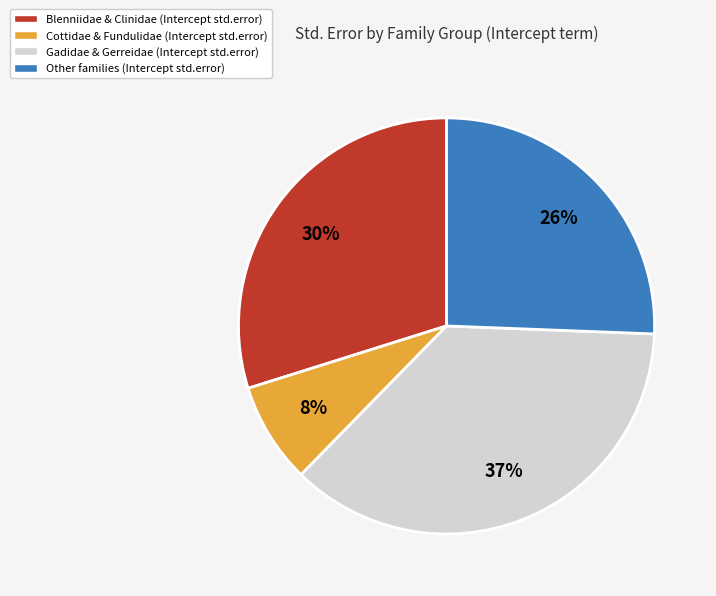

True or false: Cottidae & Fundulidae (Intercept std.error) accounts for 8% of the total.

True